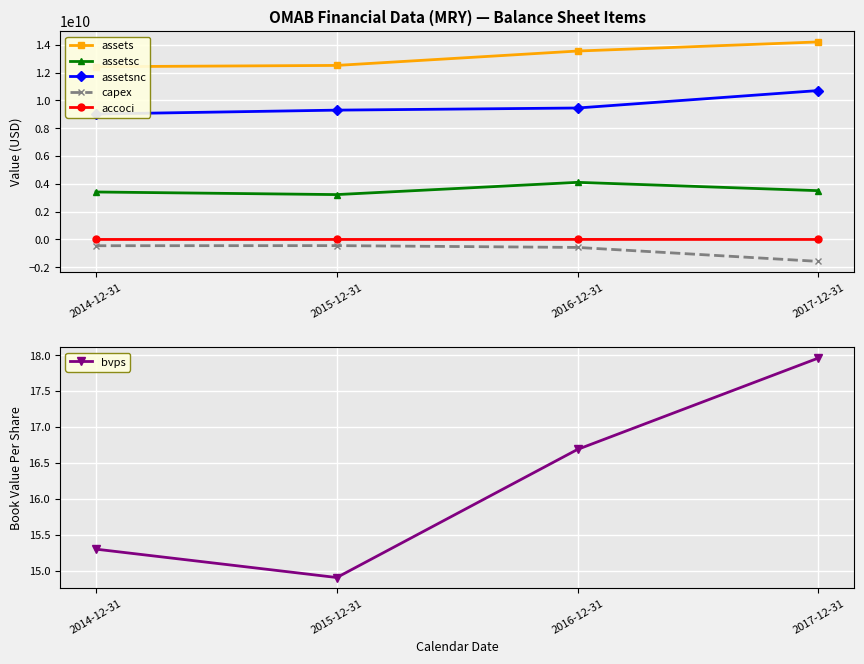

What is the label of the 1st point from the right?

2017-12-31